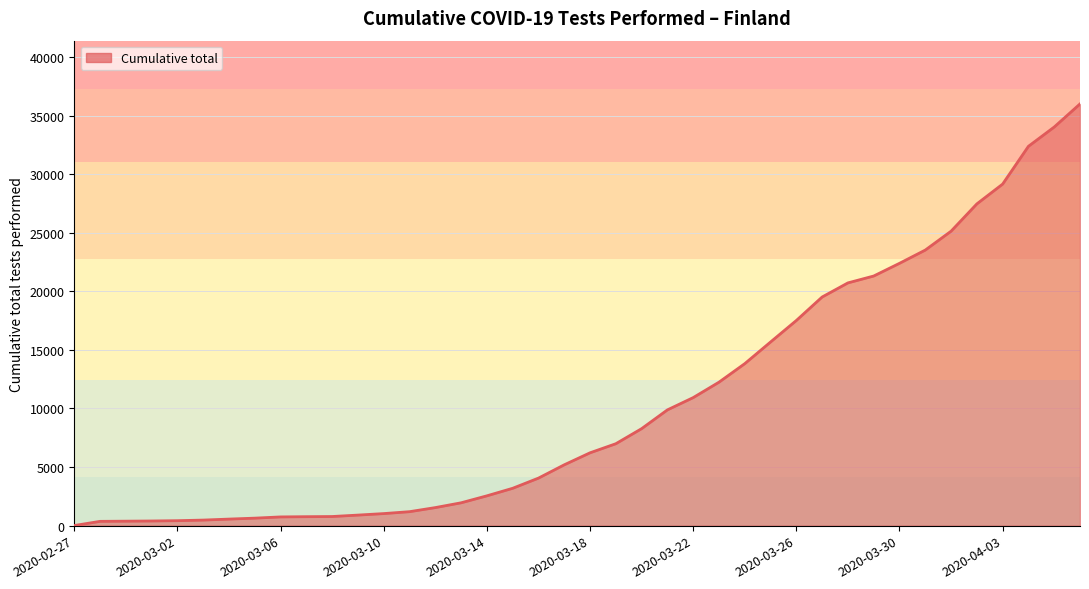

What is the maximum value shown in the chart?

35999